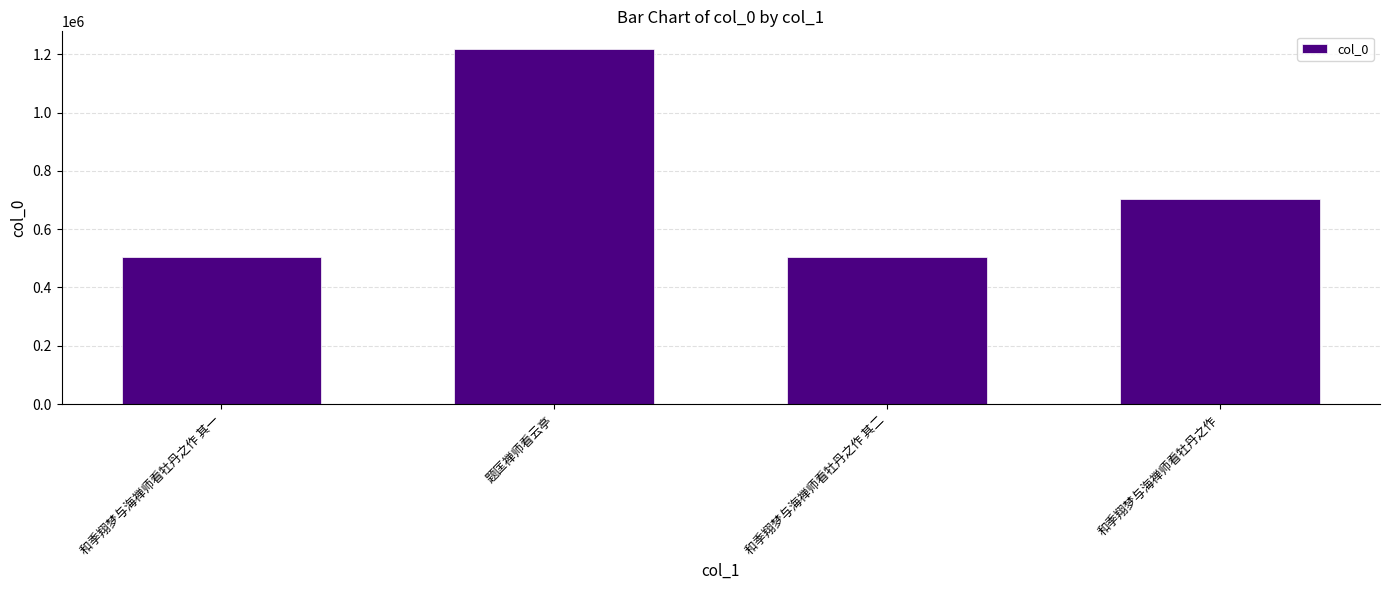

What is the difference between the values at 题匡禅师看云亭 and 和季翔梦与海禅师看牡丹之作?

513507